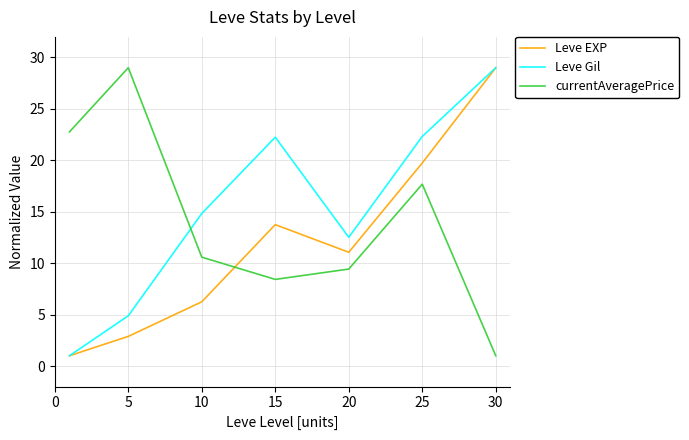

How many intersections are there between currentAveragePrice and Leve EXP?

1